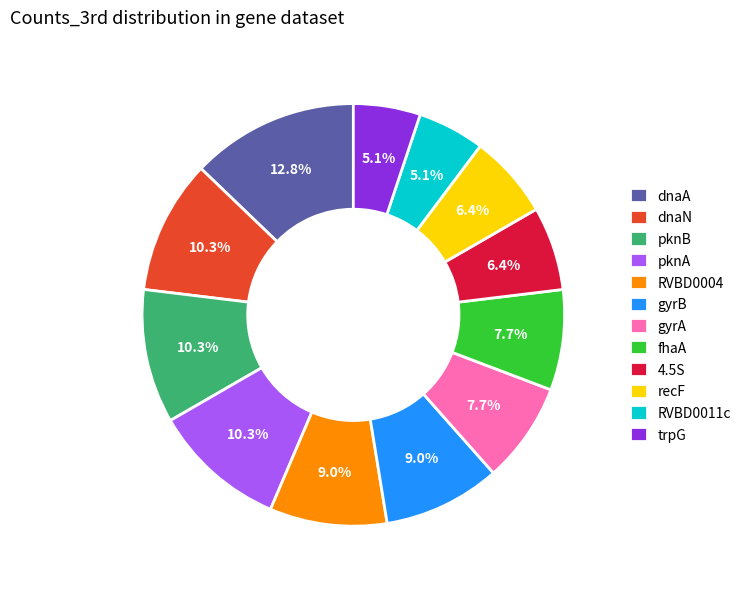

What percentage is the trpG slice, to the nearest percent?

5%